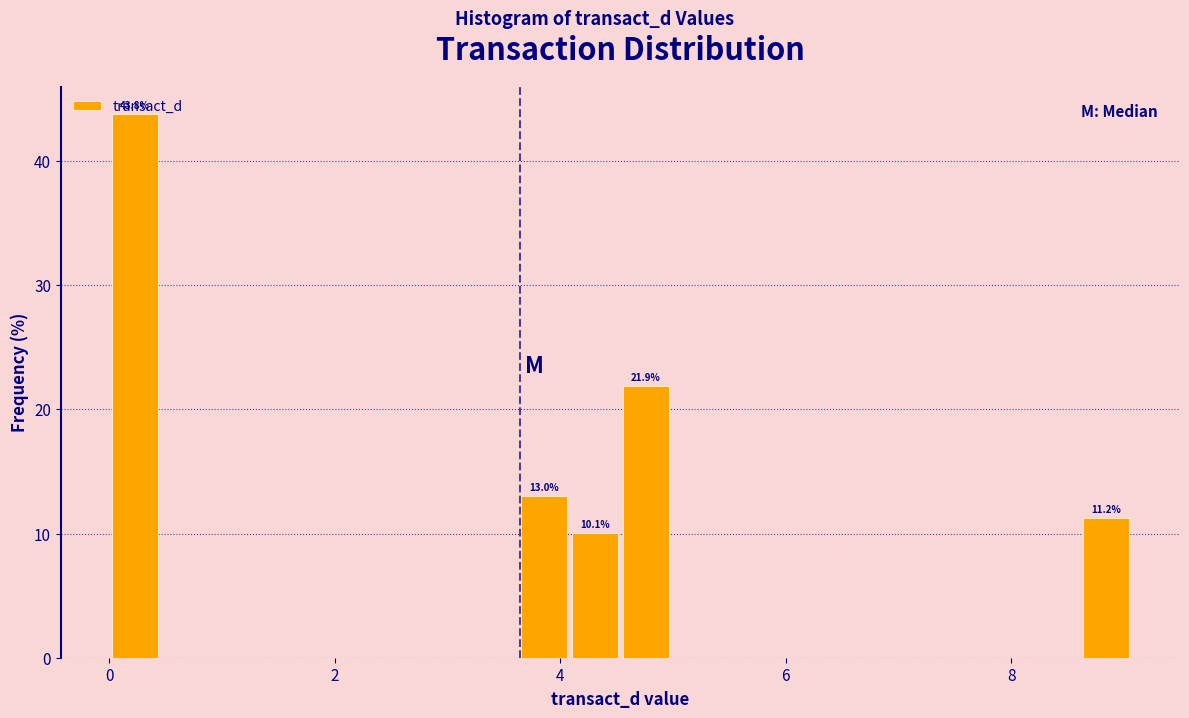

Around what value on the x-axis is the tallest bar? Give the approximate position of its centre, as read against the axis.

0.2